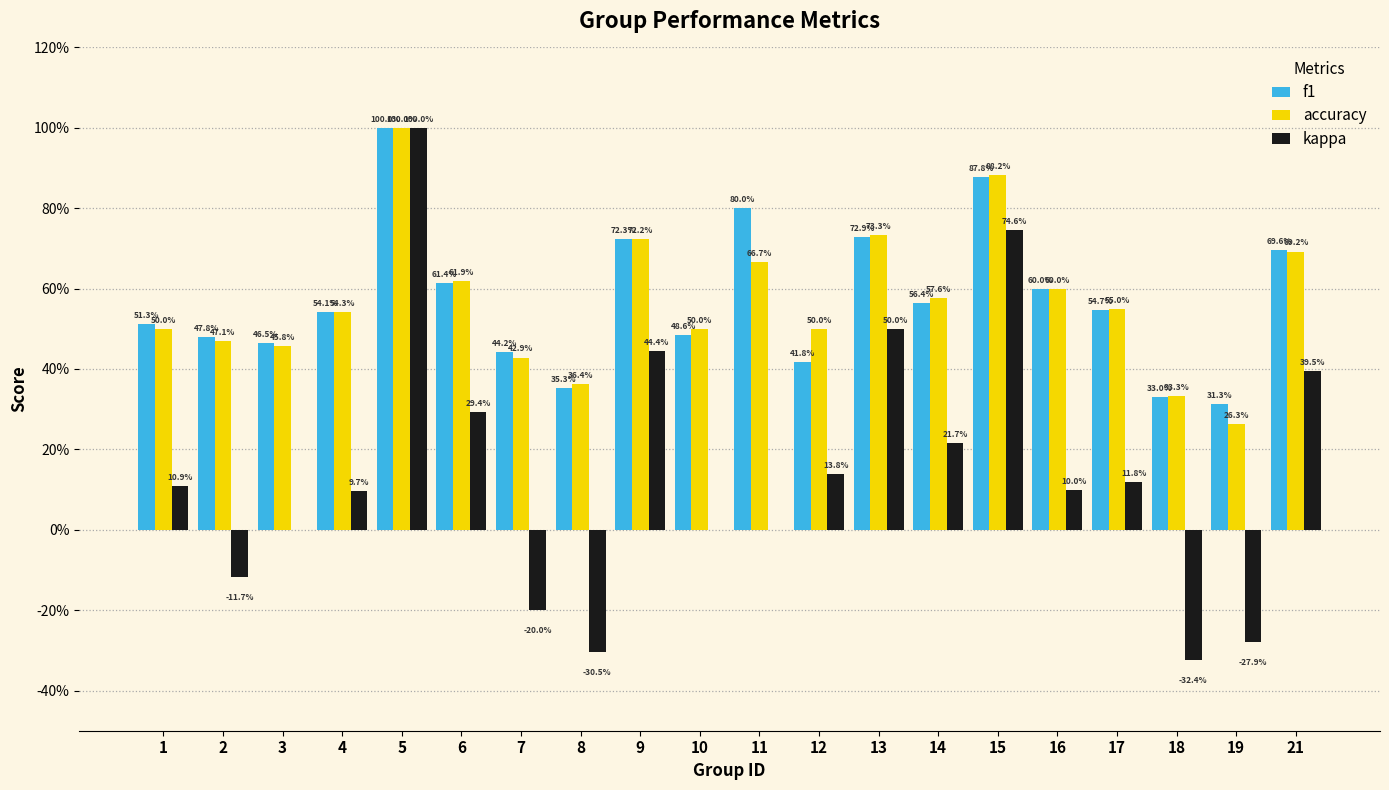

What is the highest value of the f1 series?

1.0